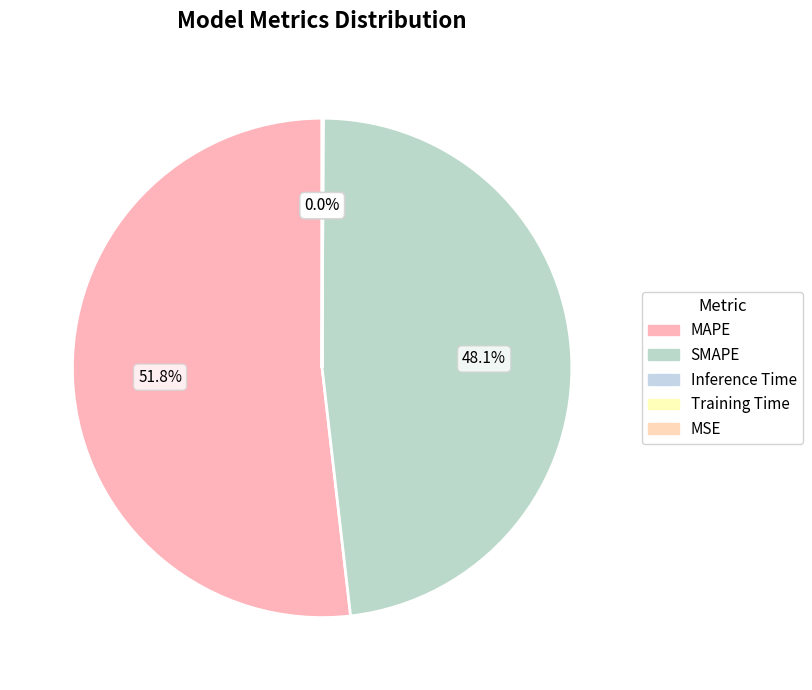

To the nearest percent, what is the difference between the largest and smallest slice percentages?

52%